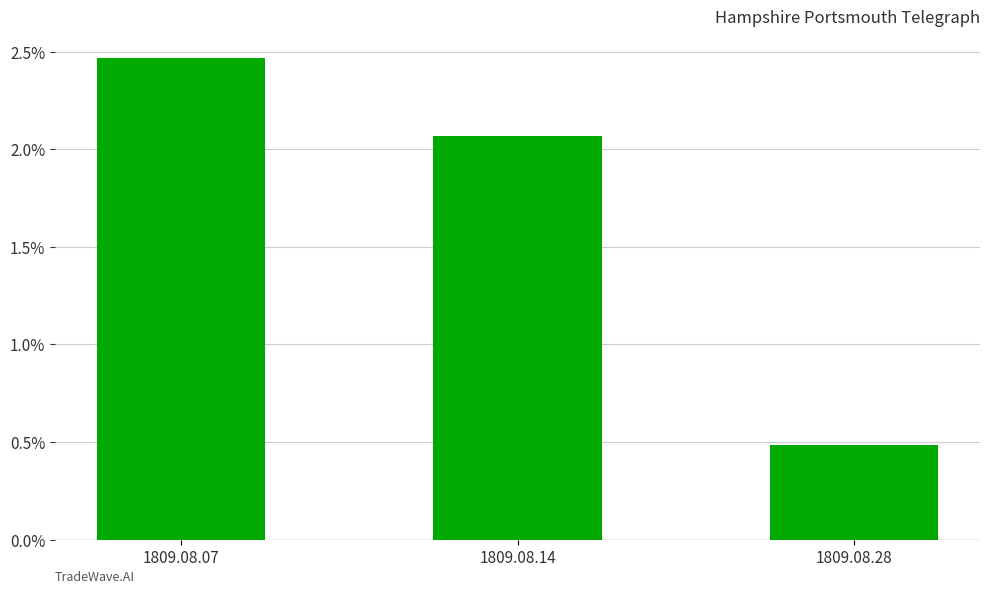

Count the values in the range 0 to 1.

3